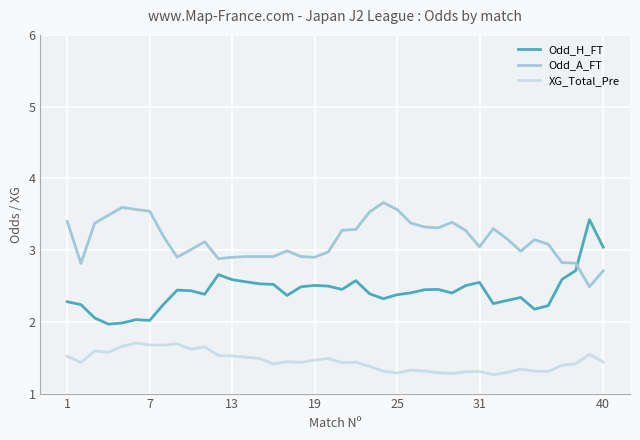

Rank the series by their maximum value, from highest to lowest.

Odd_A_FT, Odd_H_FT, XG_Total_Pre